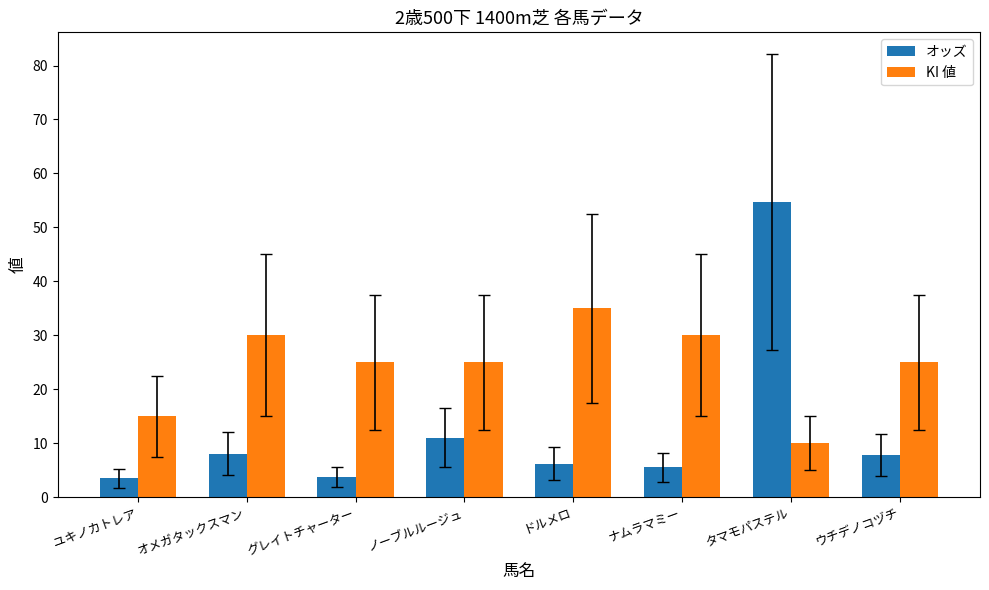

At ウチデノコヅチ, list the series in order from largest to smallest.

KI 値, オッズ